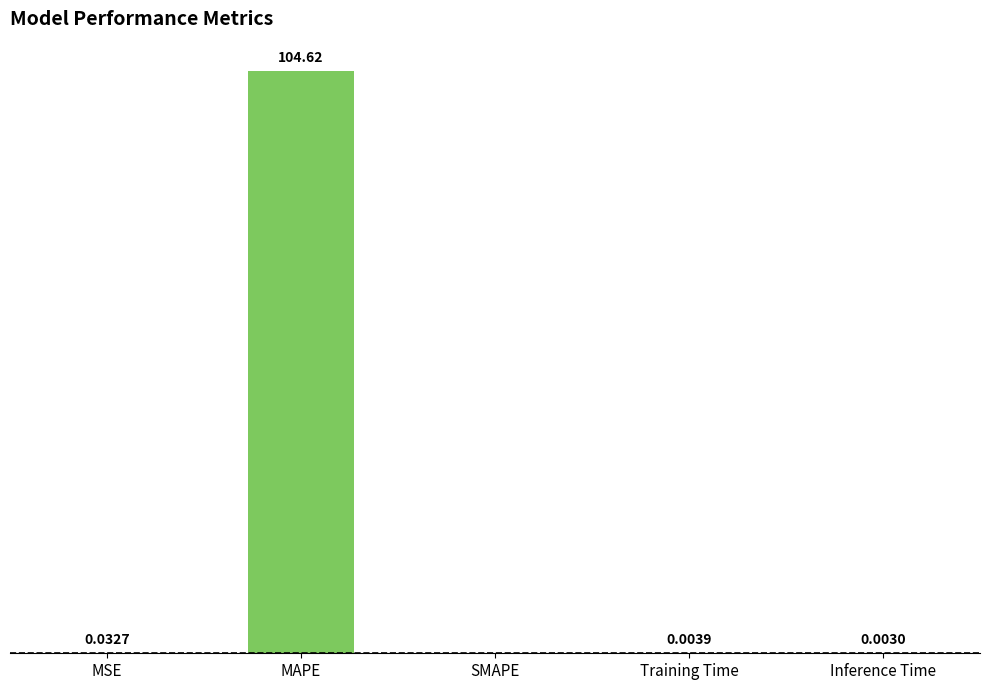

Which has a higher value, MSE or Inference Time?

MSE